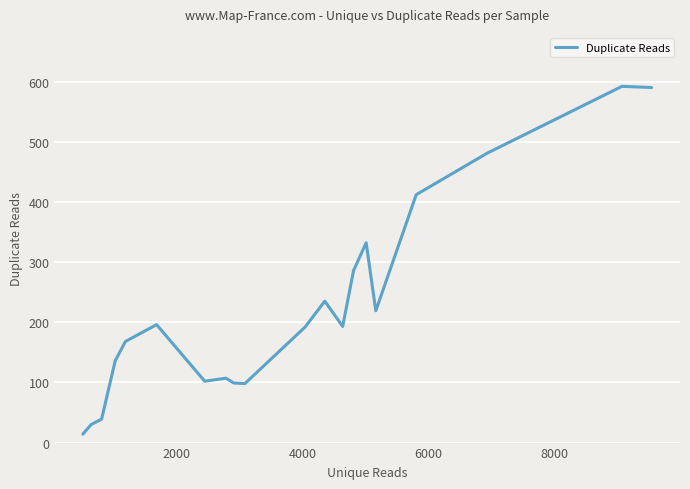

What is the maximum value shown in the chart?

592